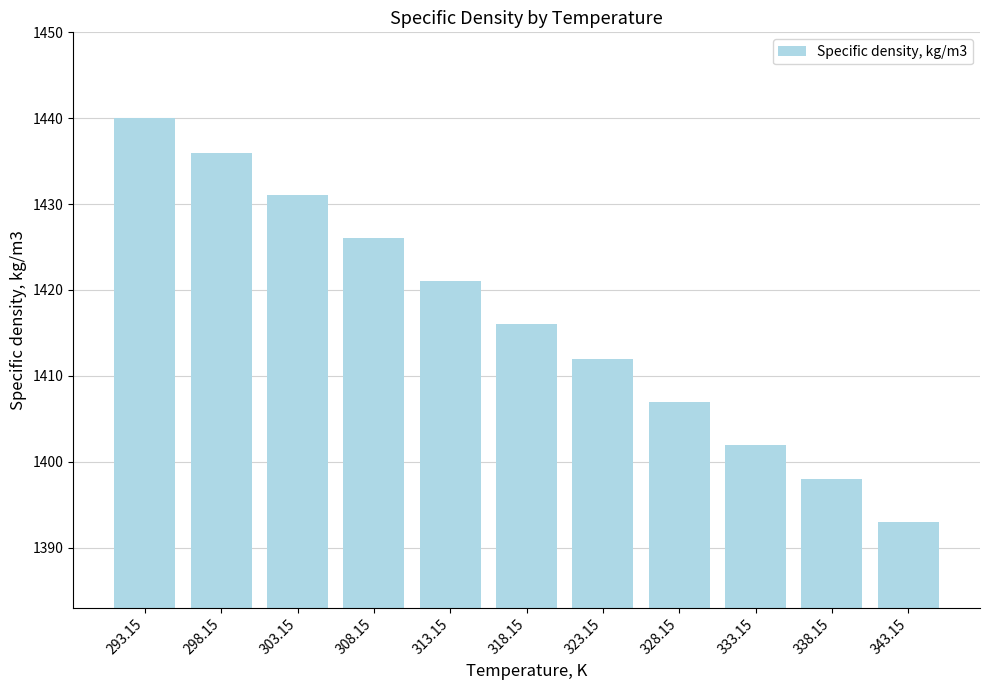

Which has a higher value, 323.15 or 298.15?

298.15